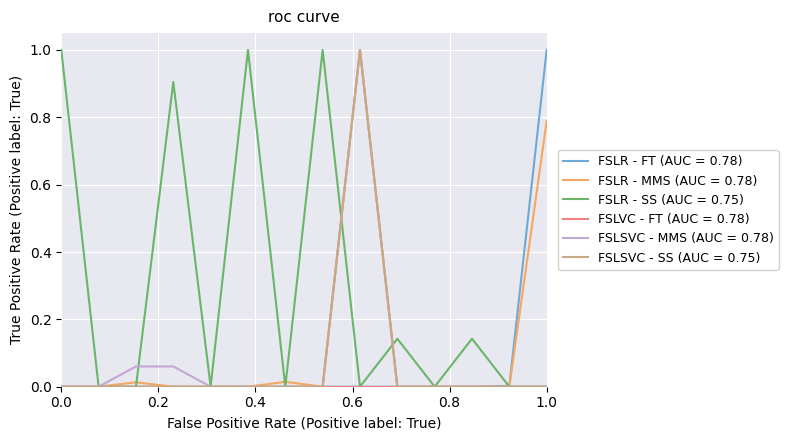

What is the maximum value shown in the chart?

1.0